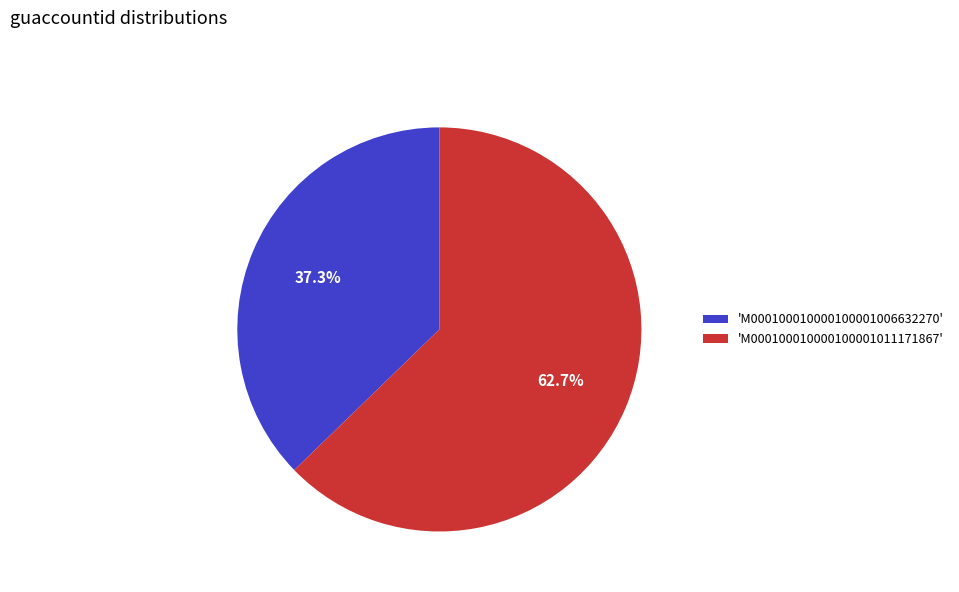

How many segments does this pie chart have?

2